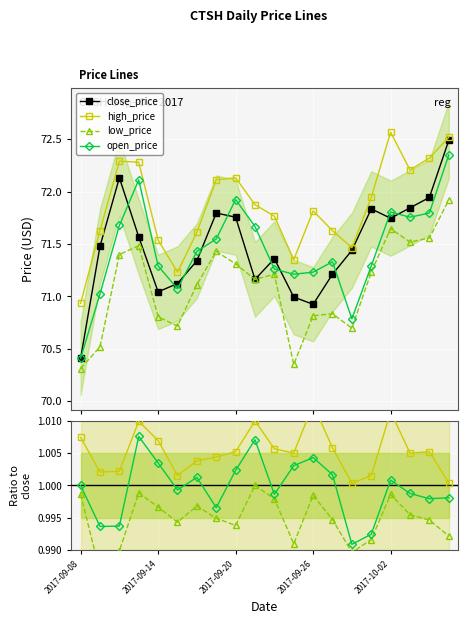

True or false: low_price has more than 2 interior local peaks.

True